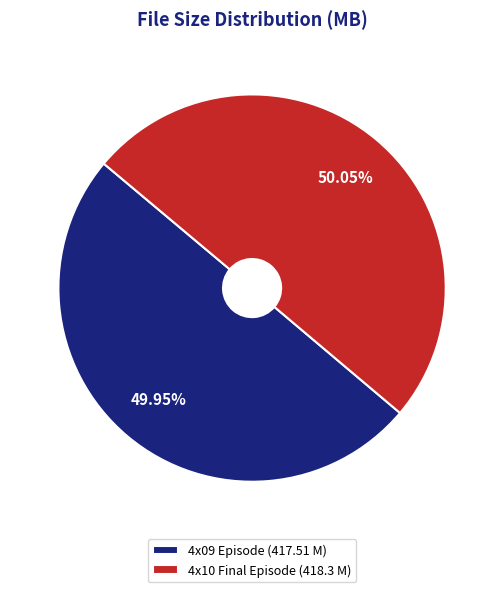

Do 4x09 Episode (417.51 M) and 4x10 Final Episode (418.3 M) together represent more than half of the pie?

Yes